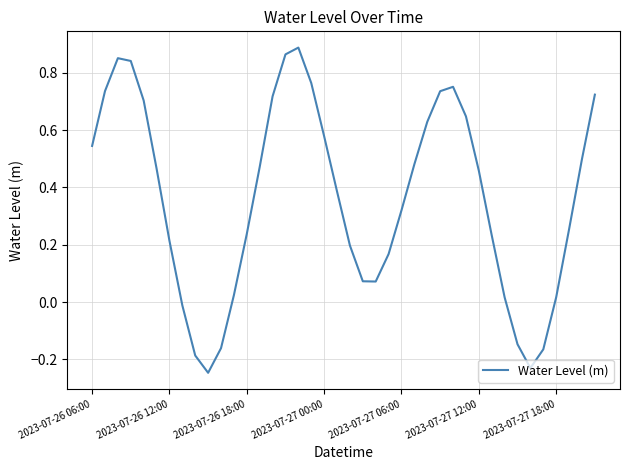

What is the difference between the maximum and minimum values?

1.1